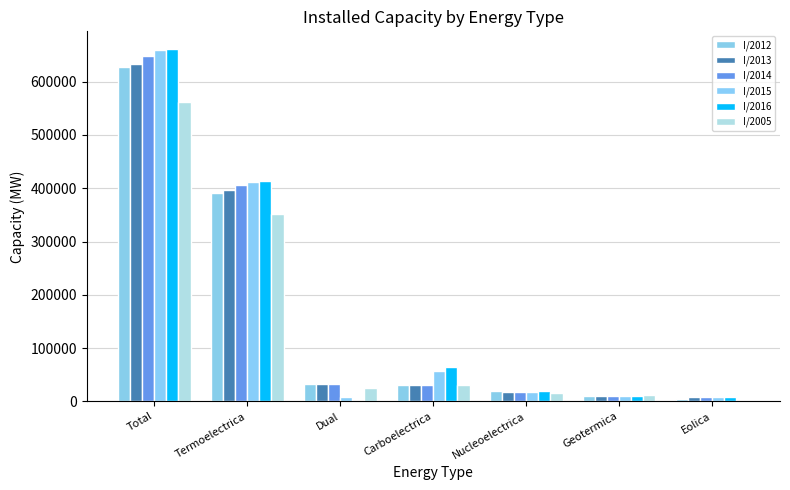

At which label is I/2005 closest to 280821?

Termoelectrica